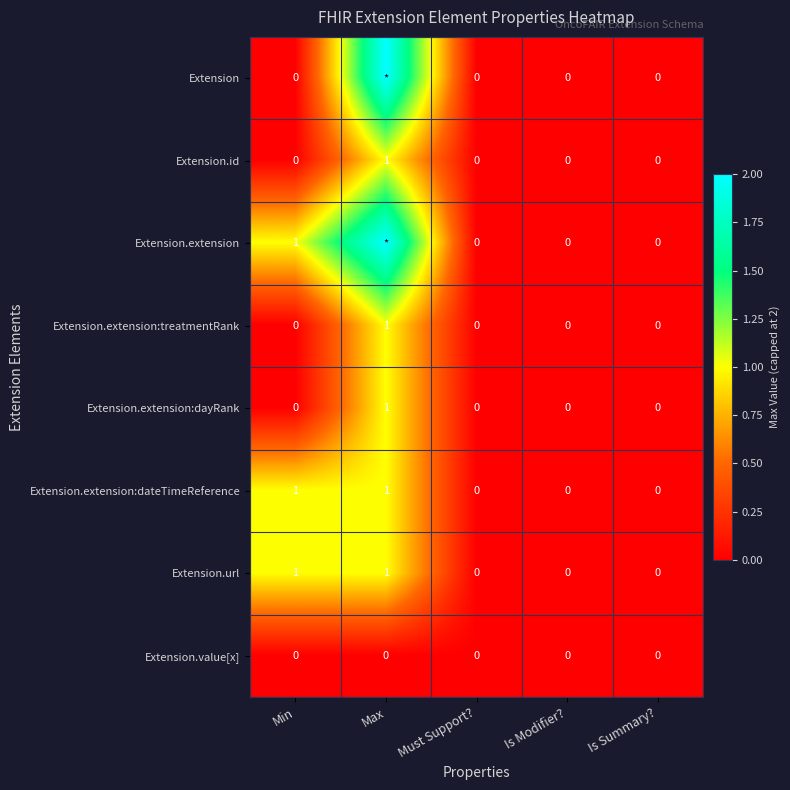

True or false: Extension.id has a value of 0 at Is Modifier?.

True